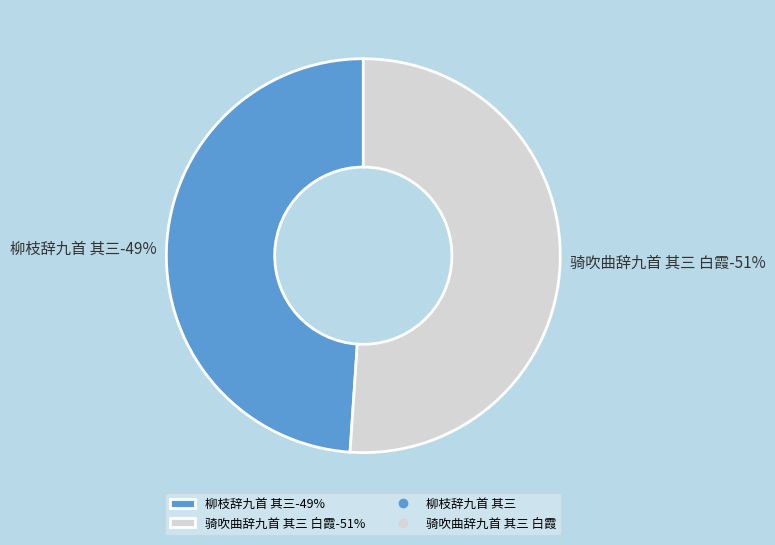

The 柳枝辞九首 其三 slice represents 55% of the pie. True or false?

False